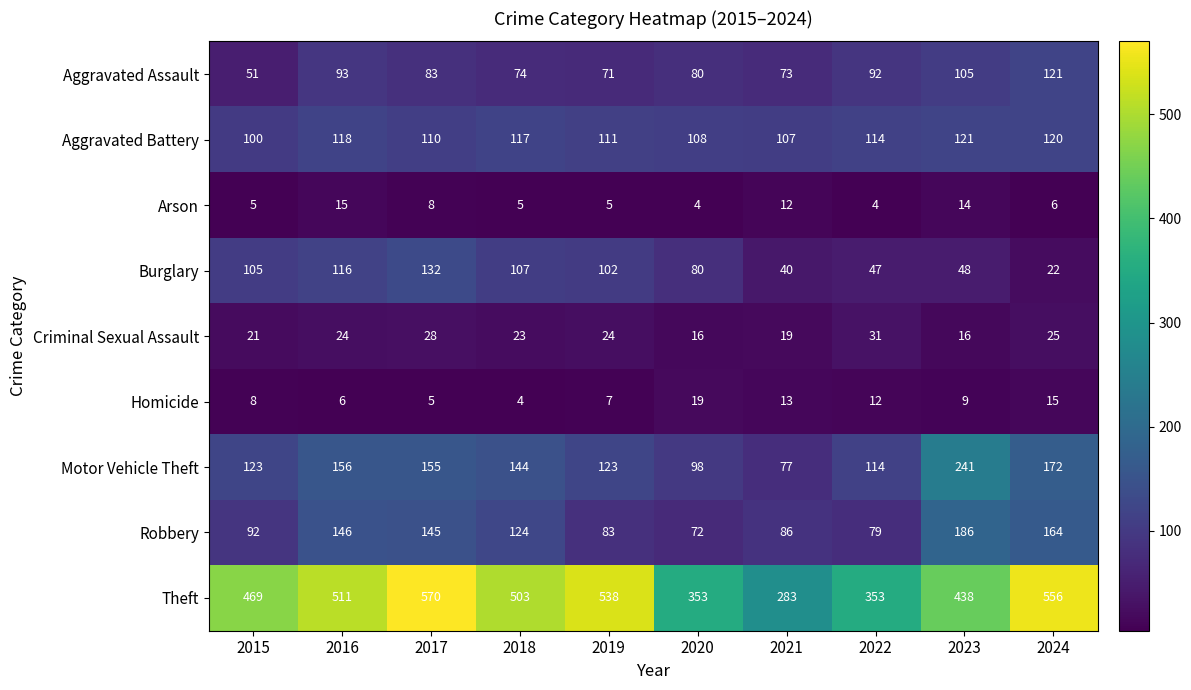

Is it true that Motor Vehicle Theft equals 241 at 2023?

True